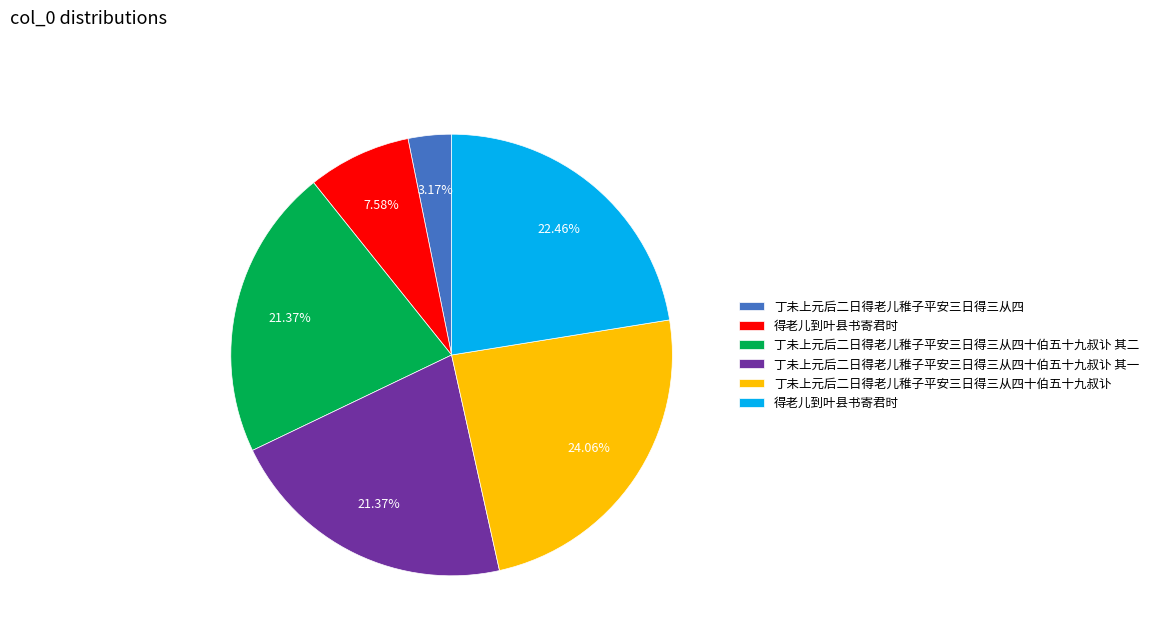

Is there a majority slice in this chart?

No